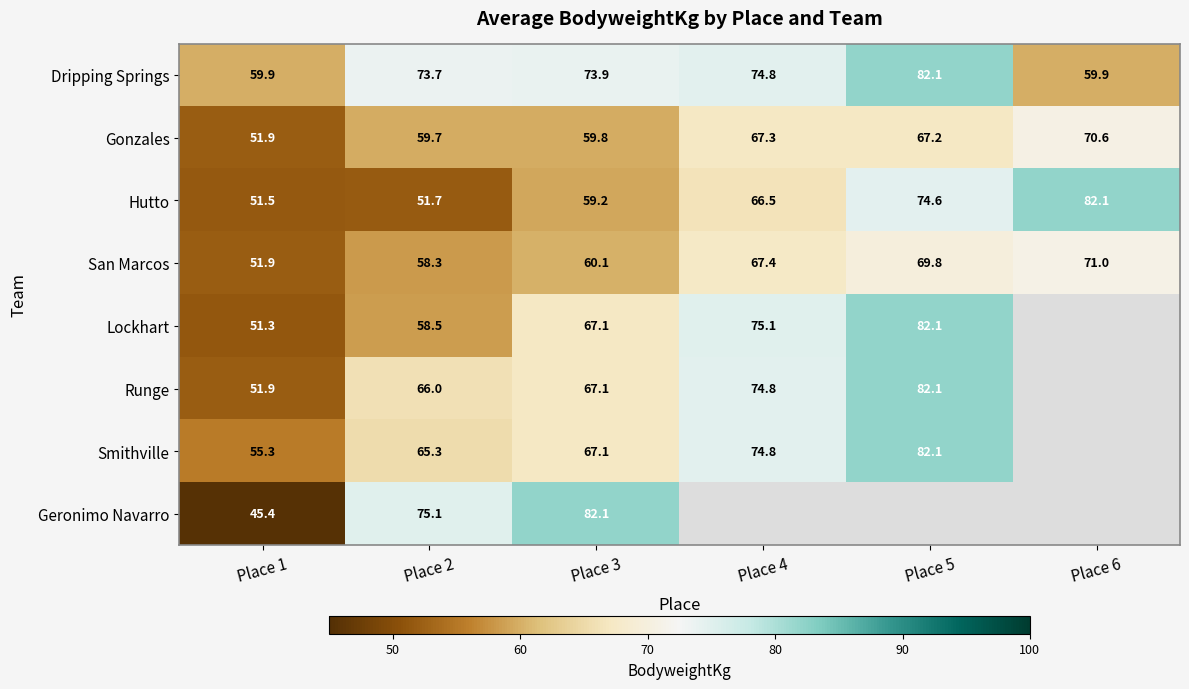

Is the value of San Marcos at Place 3 greater than the value of Geronimo Navarro at Place 2?

No